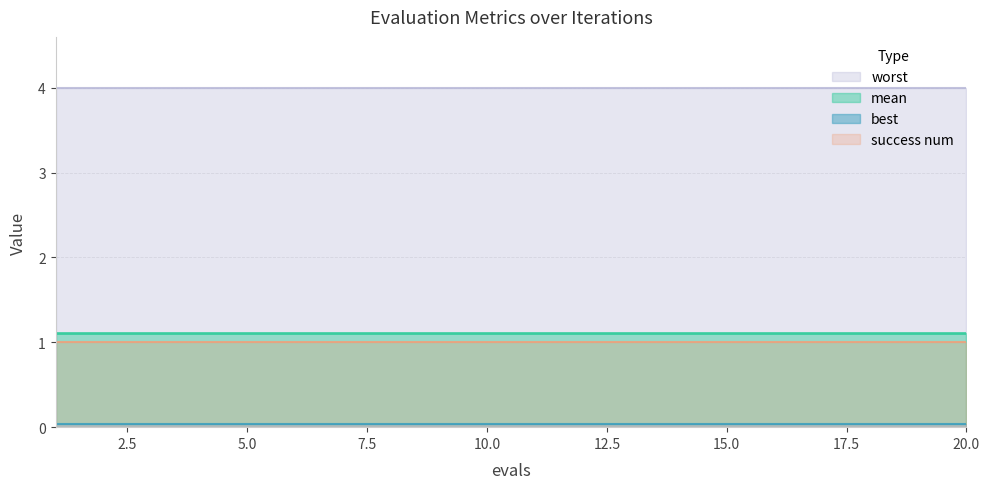

What is the value of the success num point at the 3rd from the left?

1.0